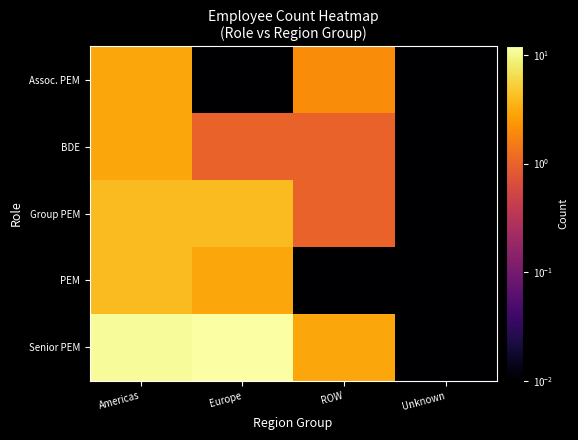

Which series has the largest range (max minus min)?

Senior PEM